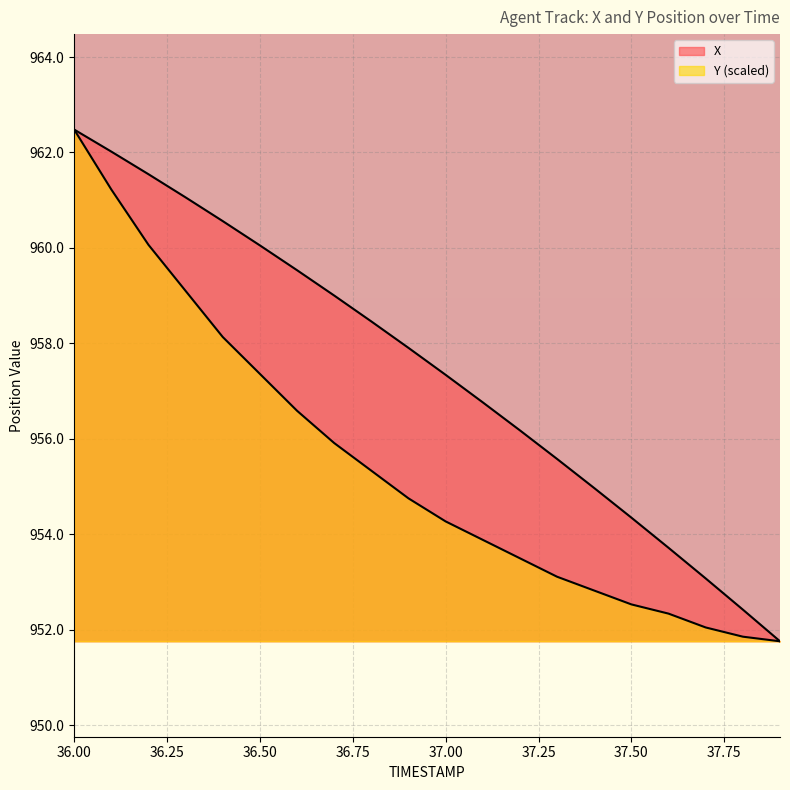

True or false: Y and X cross at least once.

False